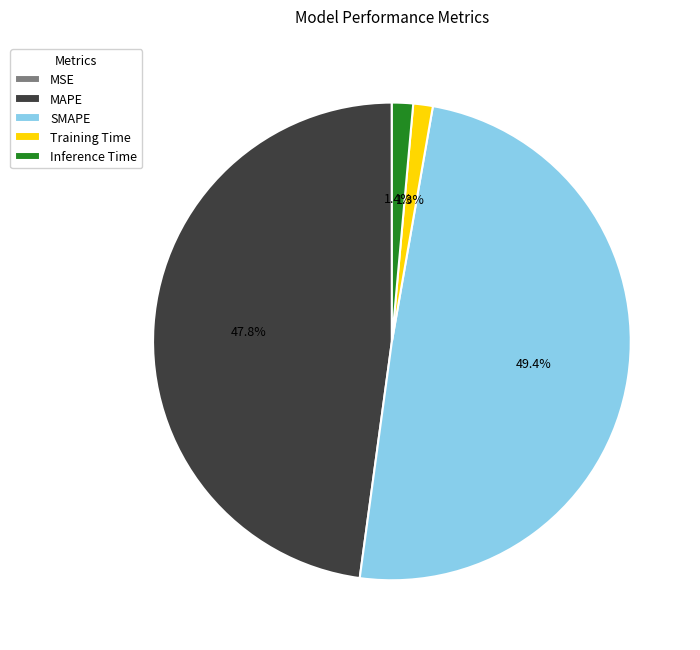

True or false: SMAPE accounts for 49% of the total.

True